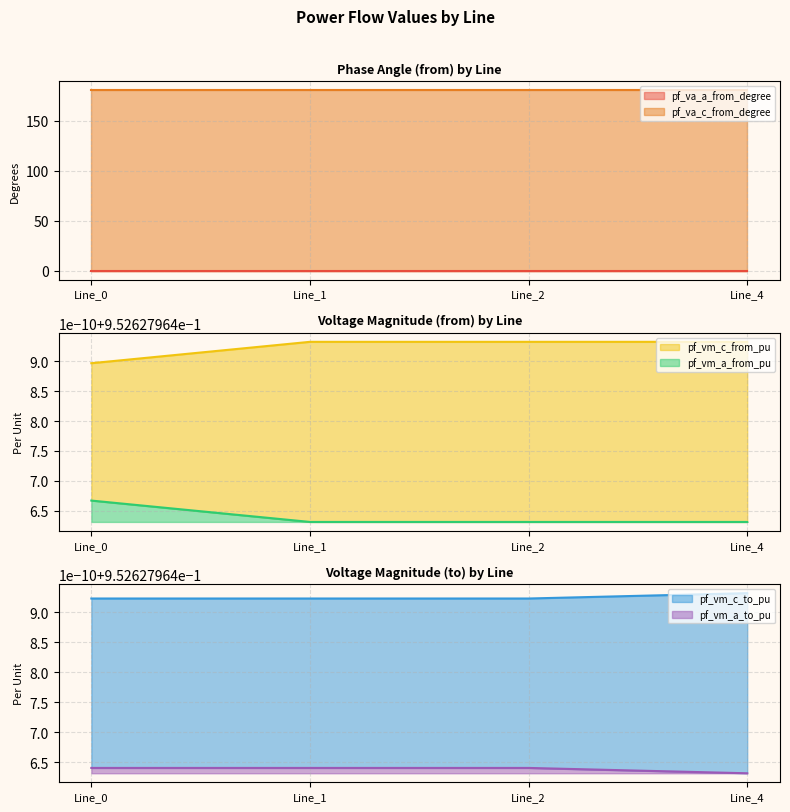

Reading left to right, transcribe all the data shown in this chart.

pf_va_a_from_degree: Line_0=0.0	Line_1=0.0	Line_2=0.0	Line_4=0.0
pf_va_c_from_degree: Line_0=180.0	Line_1=180.0	Line_2=180.0	Line_4=180.0
pf_vm_a_from_pu: Line_0=1.0	Line_1=1.0	Line_2=1.0	Line_4=1.0
pf_vm_c_from_pu: Line_0=1.0	Line_1=1.0	Line_2=1.0	Line_4=1.0
pf_vm_a_to_pu: Line_0=1.0	Line_1=1.0	Line_2=1.0	Line_4=1.0
pf_vm_c_to_pu: Line_0=1.0	Line_1=1.0	Line_2=1.0	Line_4=1.0